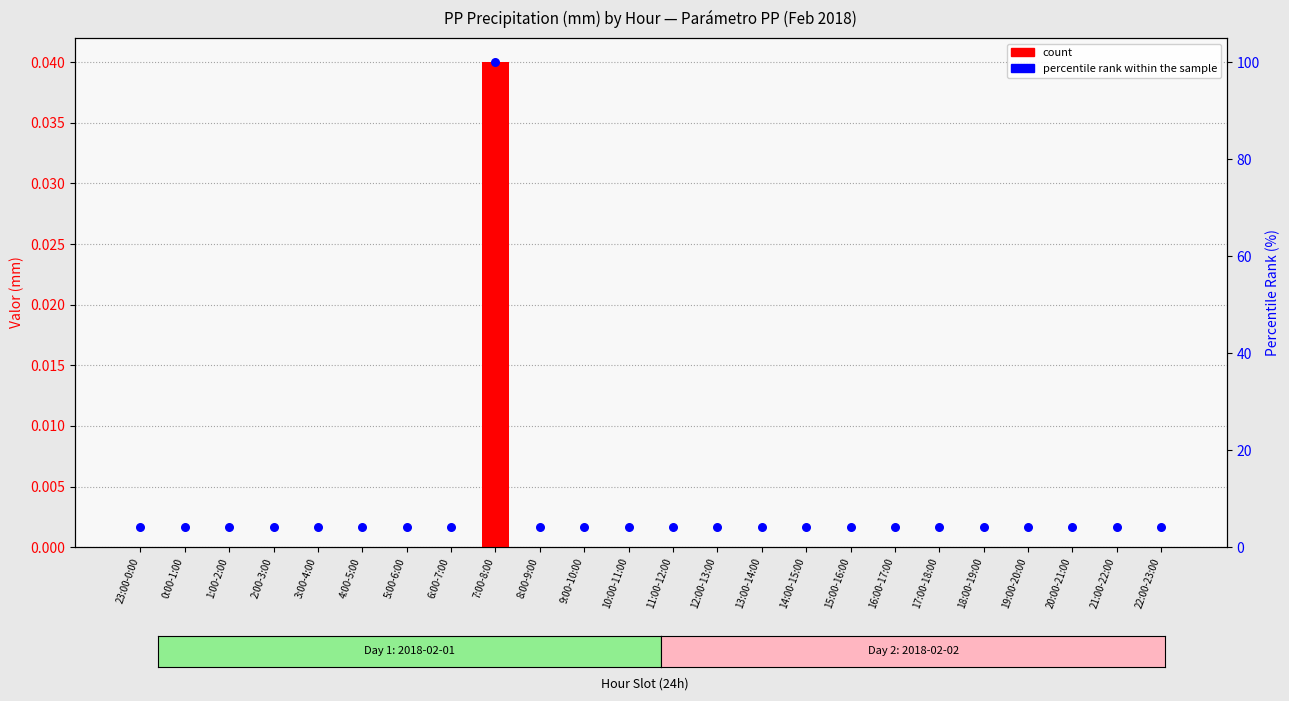

Which series contains the lowest Y value?

count